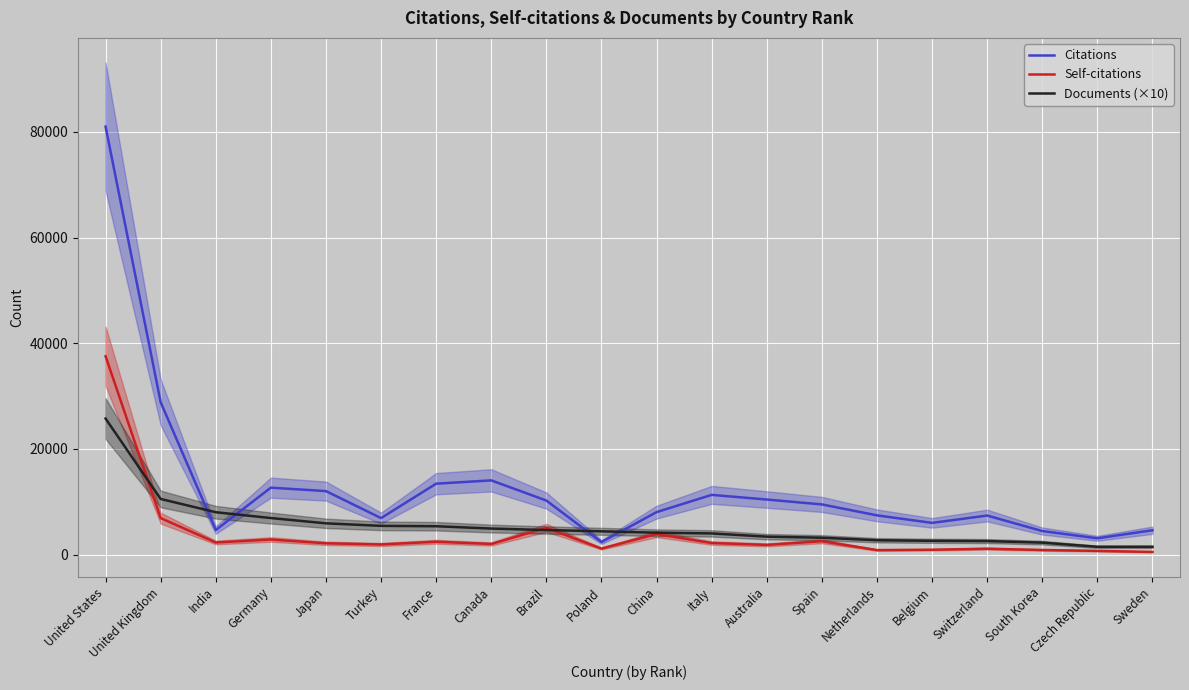

What is the label of the 11th point from the left?

China